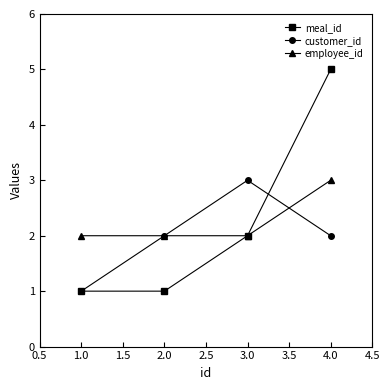

What is the value of the meal_id point at the 4th from the left?

5